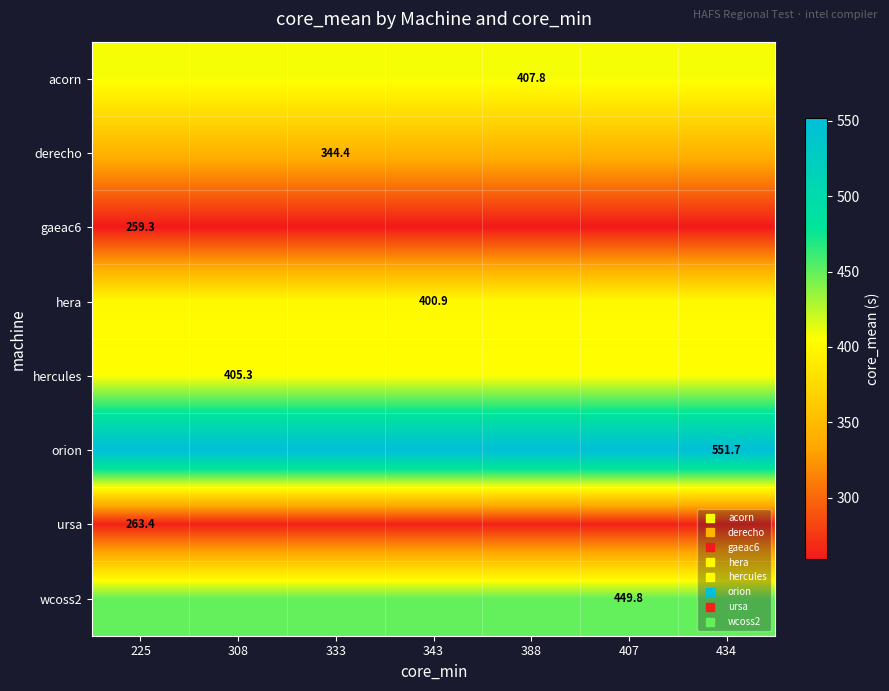

How many series are shown in this chart?

8